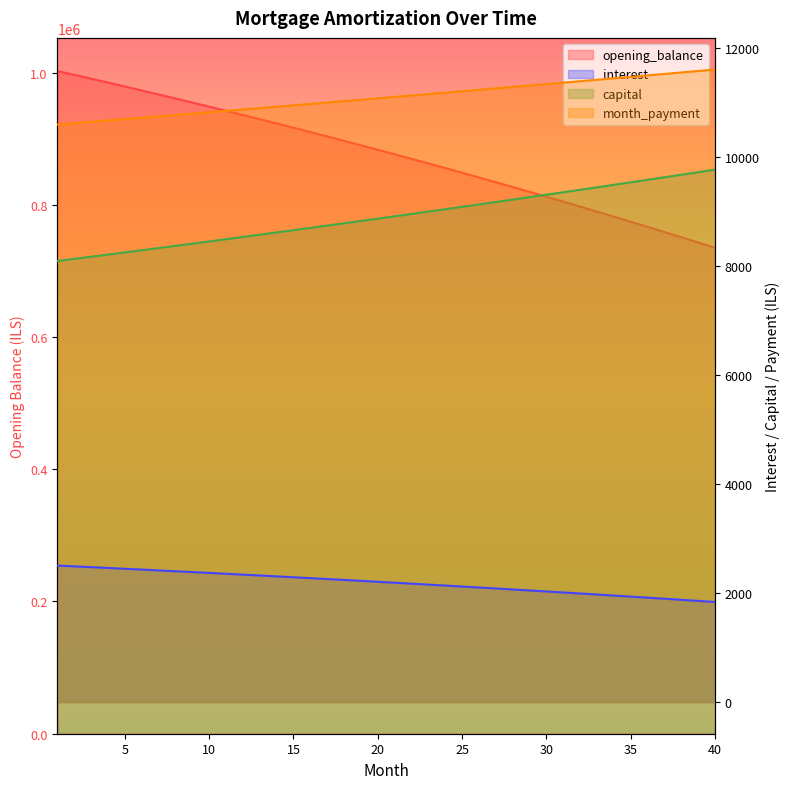

What is the sum of all capital values?

356349.3